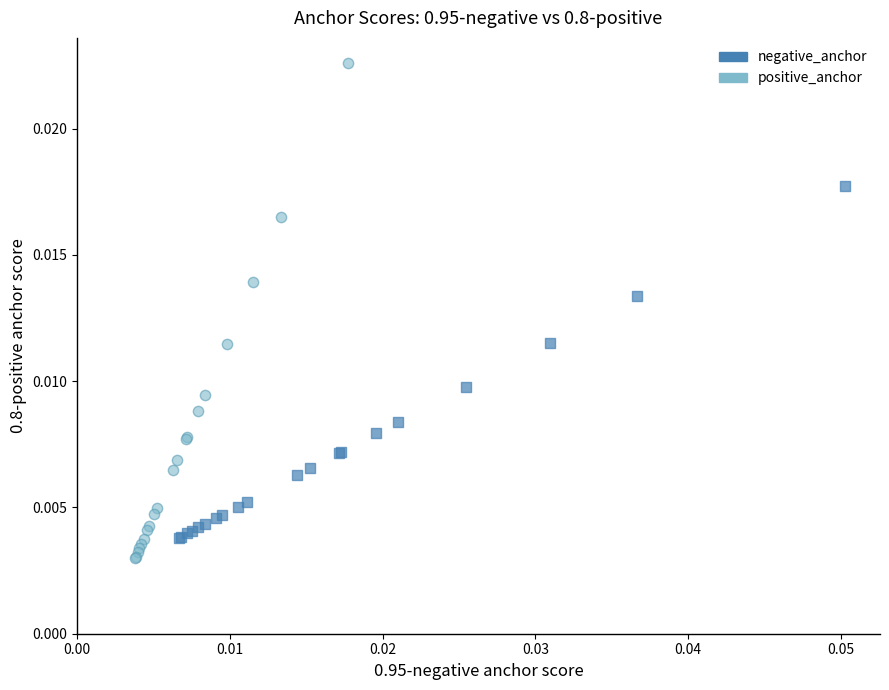

Which series has the largest Y range (max minus min)?

positive_anchor